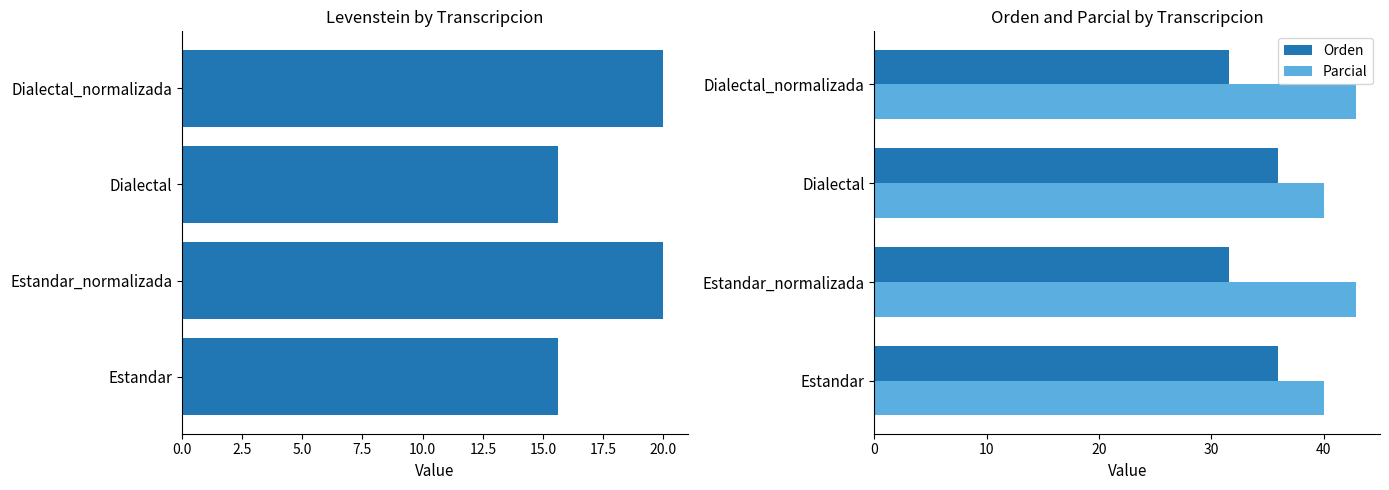

The Orden series shows 16.9 at Estandar_normalizada. True or false?

False